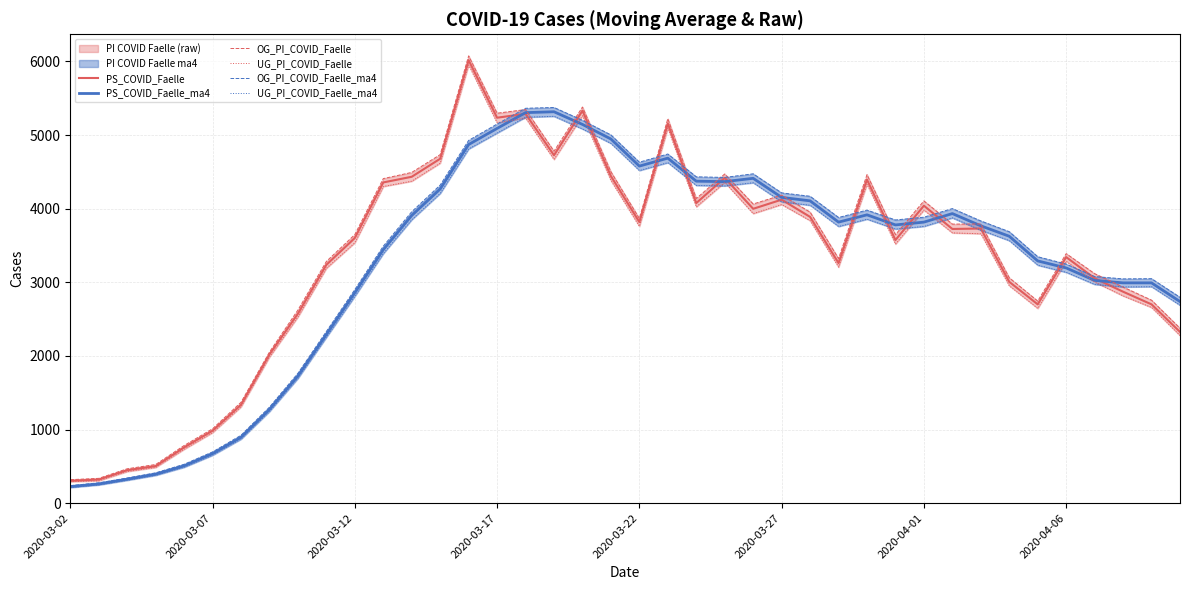

What is the minimum value shown in the chart?

213